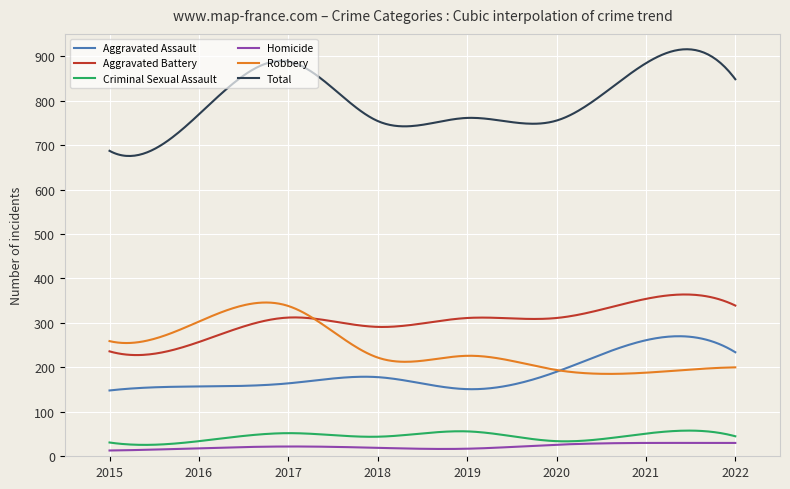

True or false: Total and Criminal Sexual Assault intersect in this chart.

False